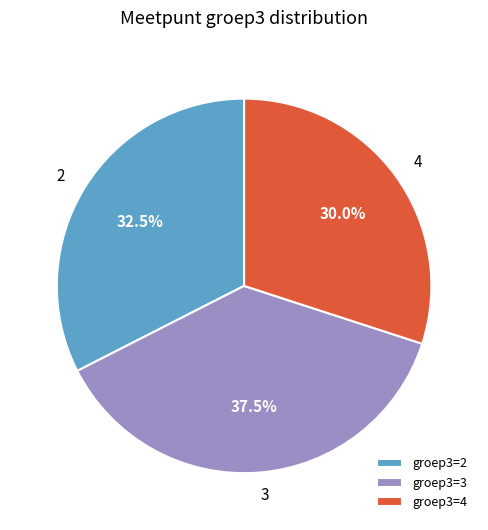

Is there a majority slice in this chart?

No